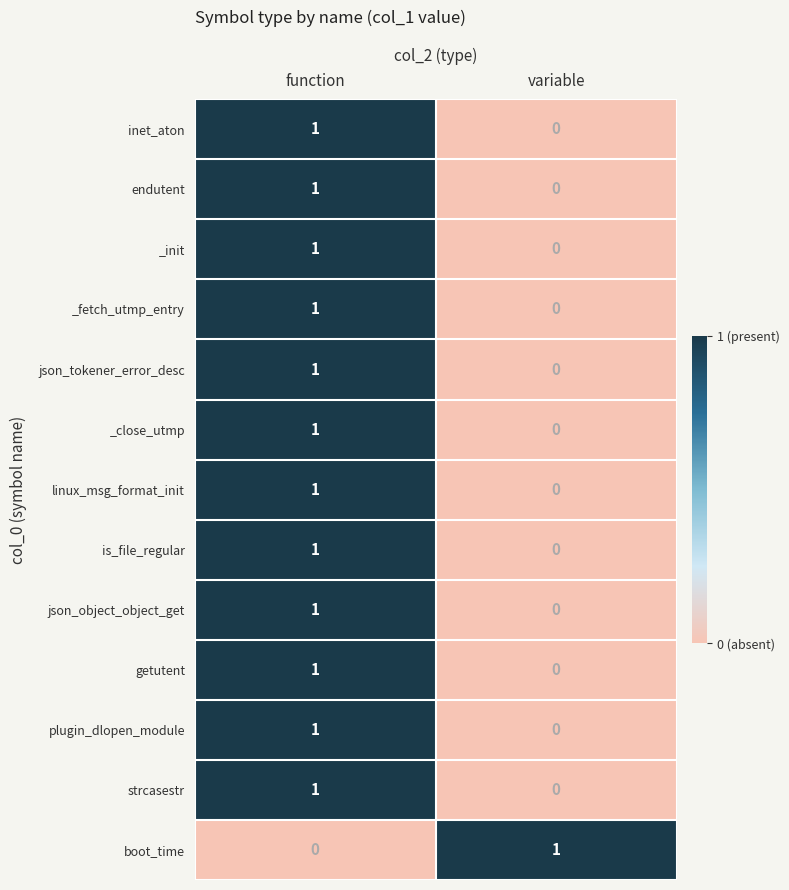

What is the total value across all series at function?

12